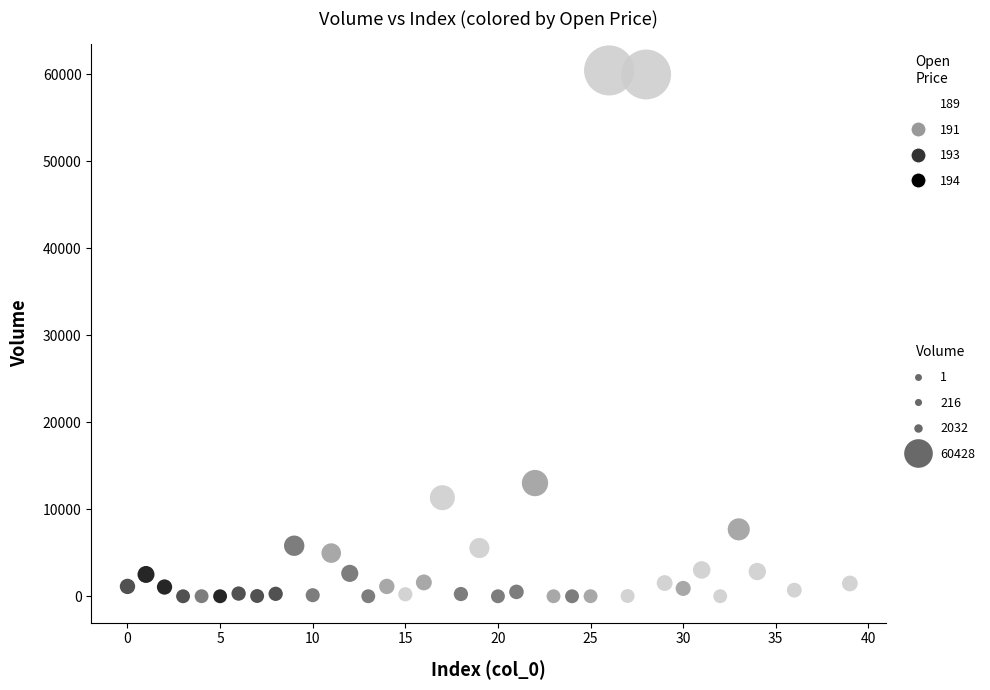

What is the range of Y values (max minus min)?

60427.3